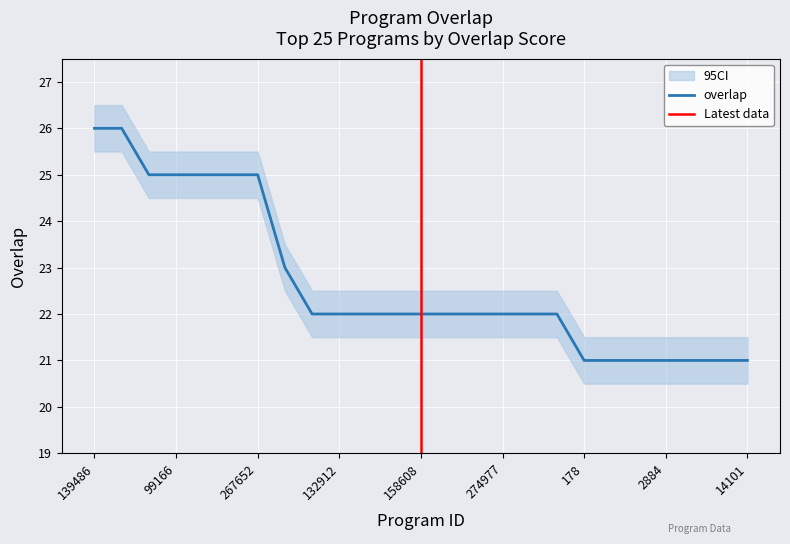

What is the sum of all values?

567